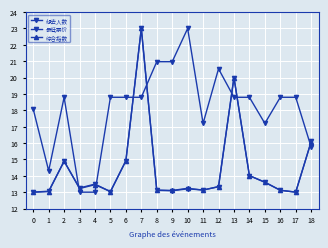

The 综合指数 series shows 24.1 at 14. True or false?

False